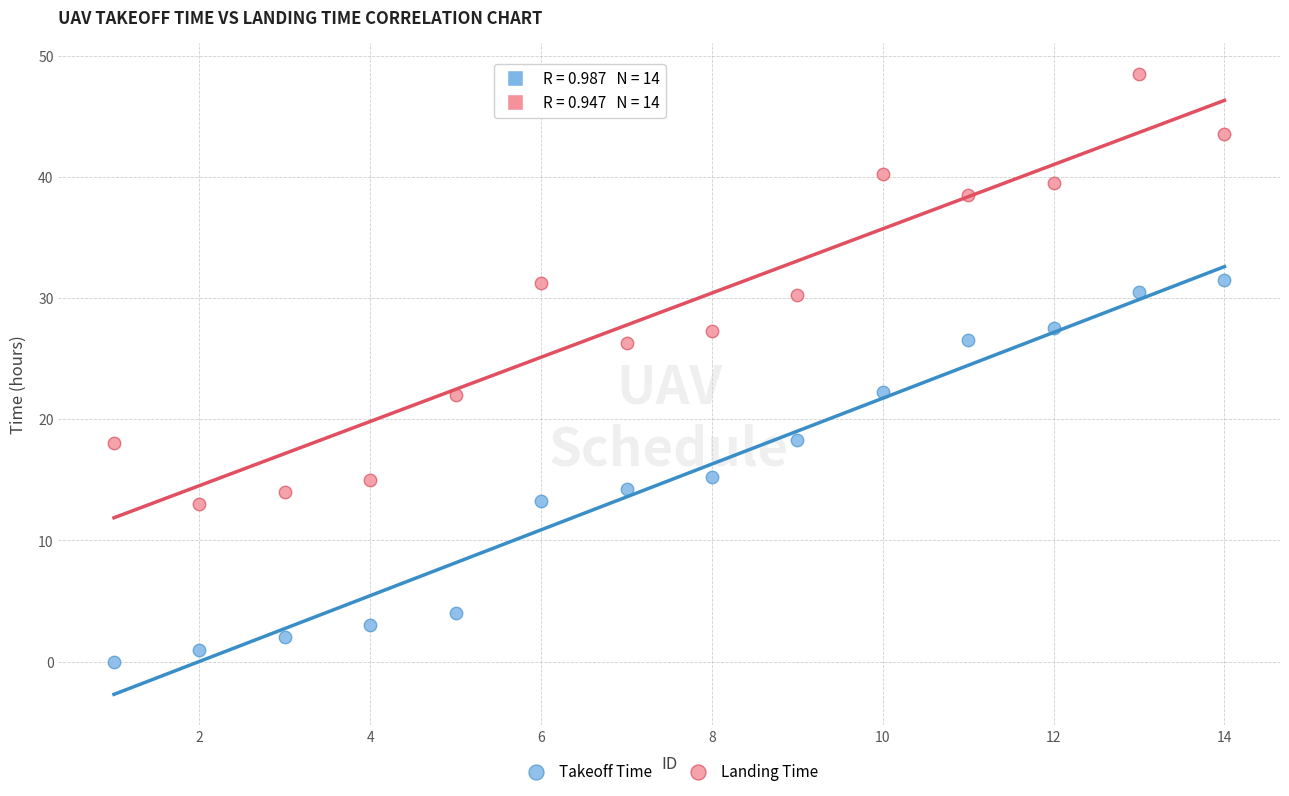

Which series has the widest spread of Y values?

Landing Time